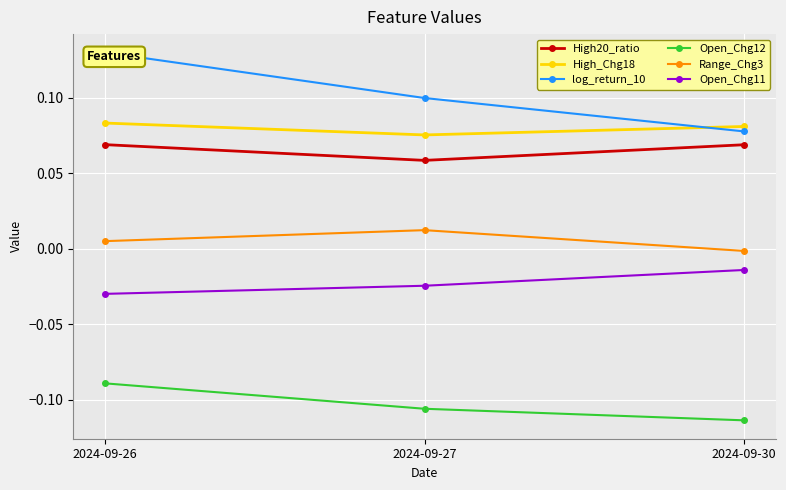

Rank the series by their maximum value, from highest to lowest.

log_return_10, High_Chg18, High20_ratio, Range_Chg3, Open_Chg11, Open_Chg12